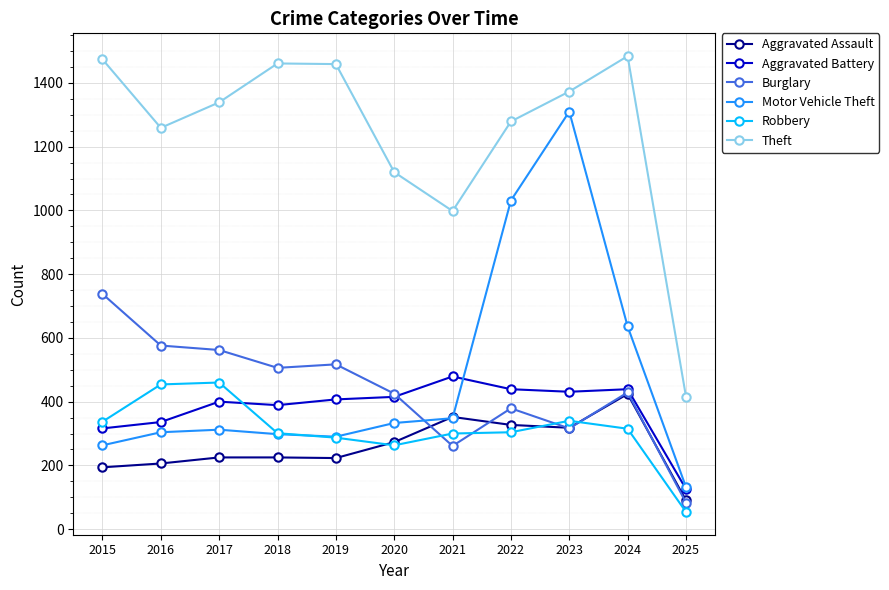

What is the greatest value displayed?

1484